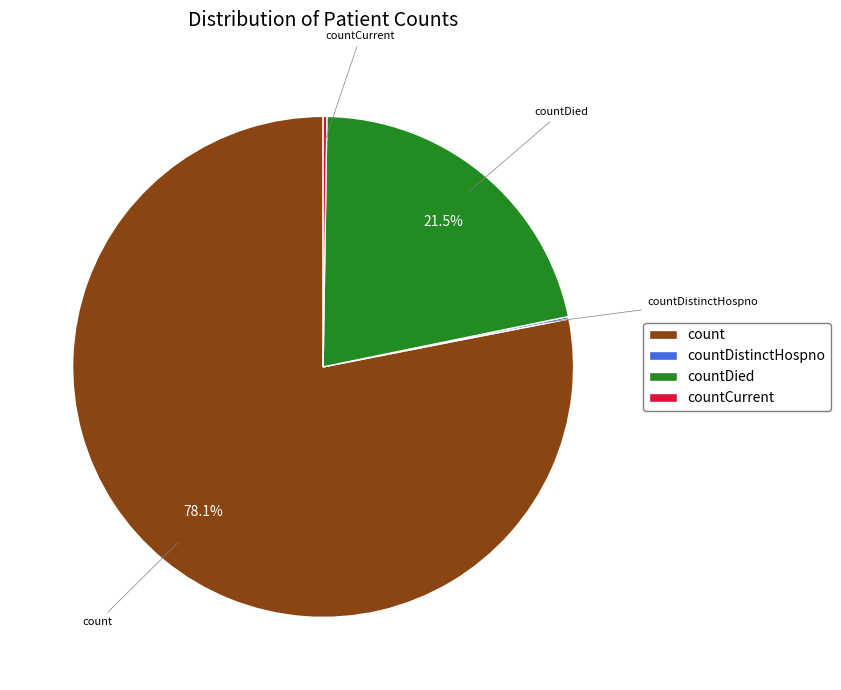

To the nearest percent, what is the average slice percentage?

25%